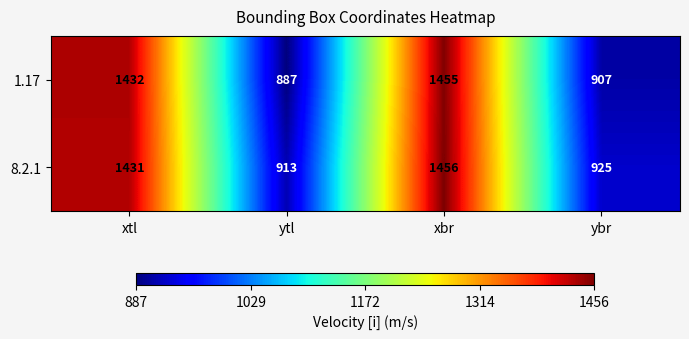

What is the sum of the 8.2.1 values at ybr and xtl?

2356